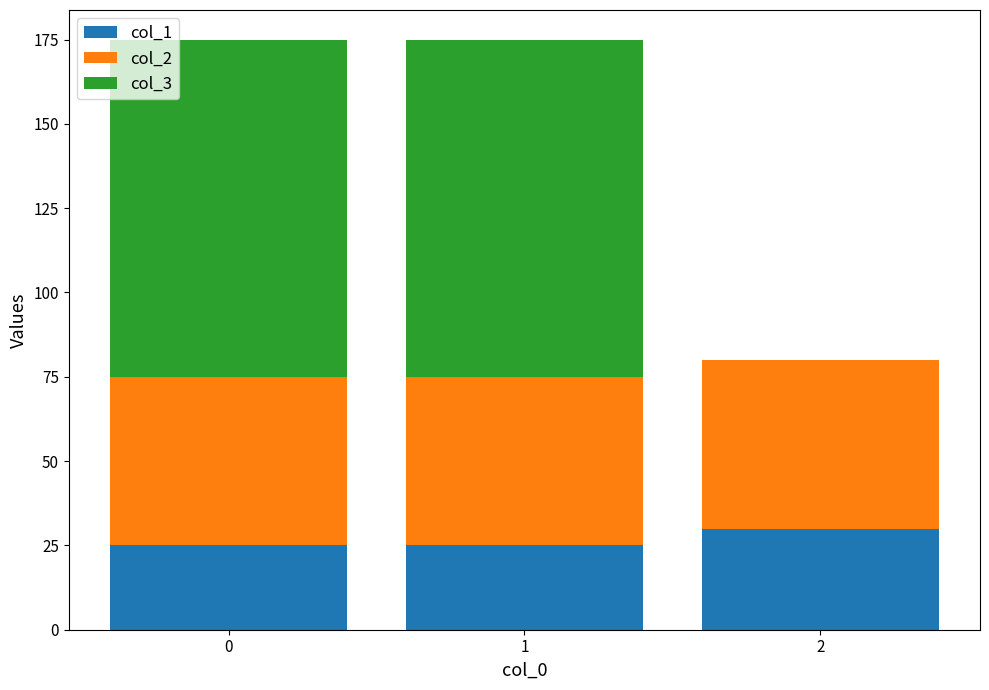

The col_1 series shows 33 at 0. True or false?

False